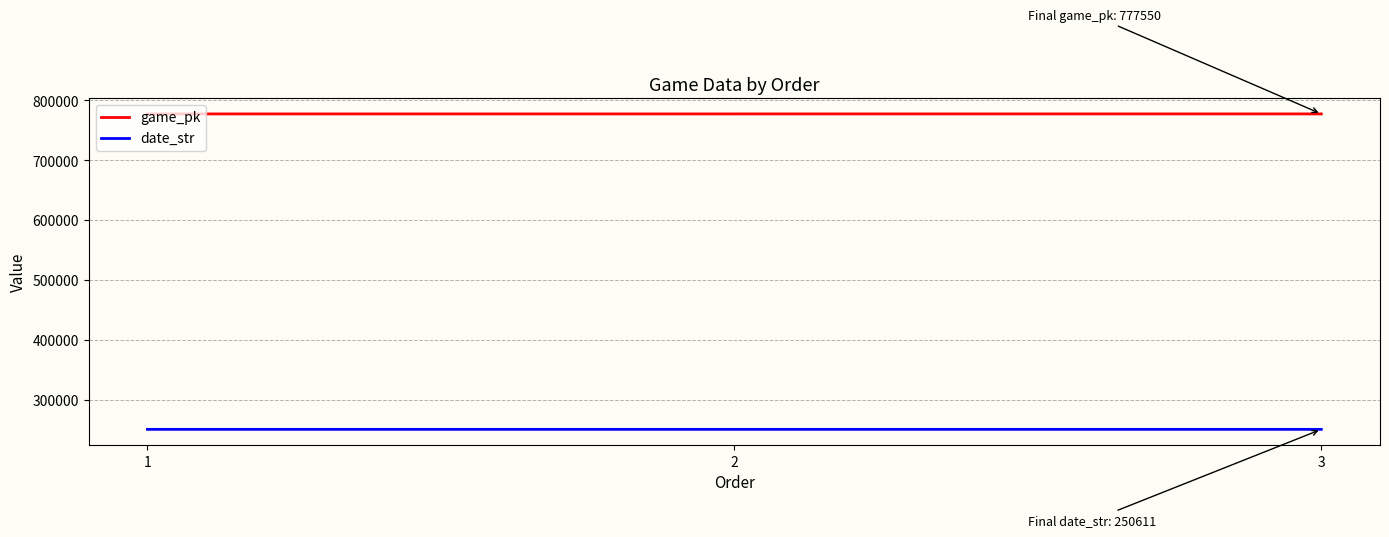

At which label does date_str first exceed 250612?

1